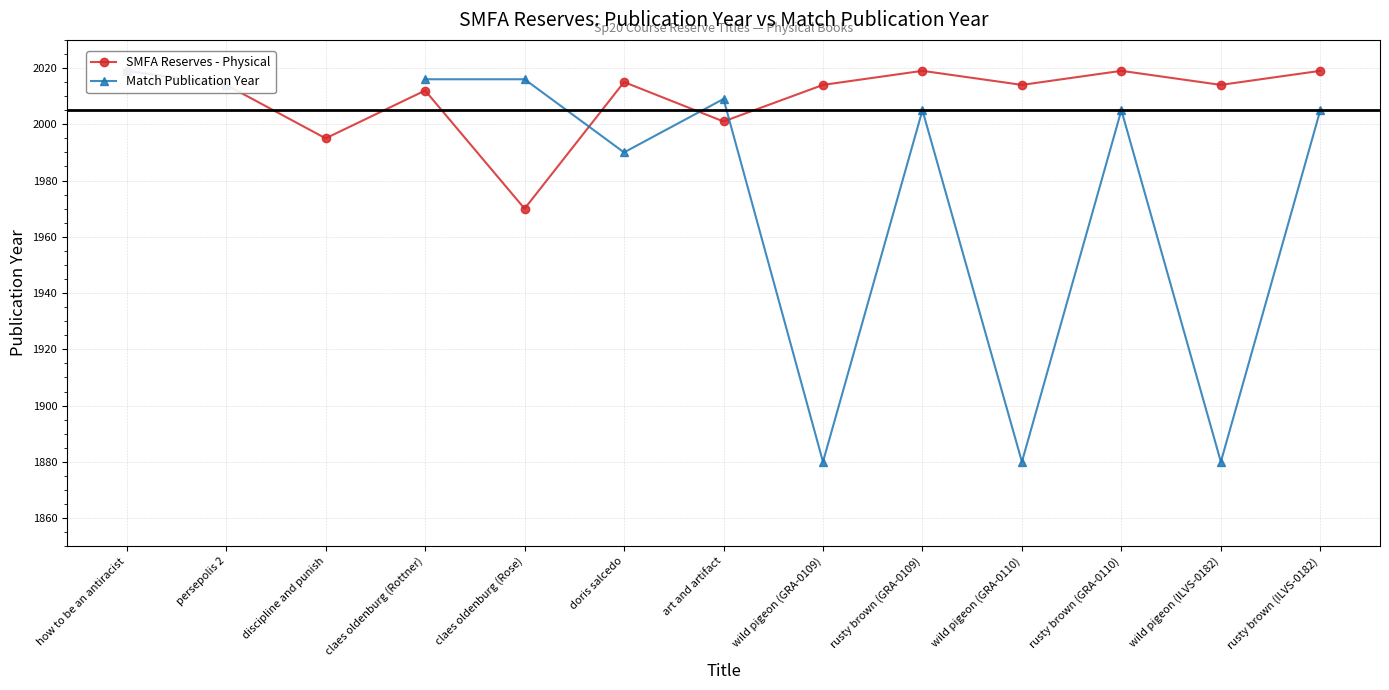

At which label does SMFA Reserves - Physical reach its minimum?

claes oldenburg (Rose)